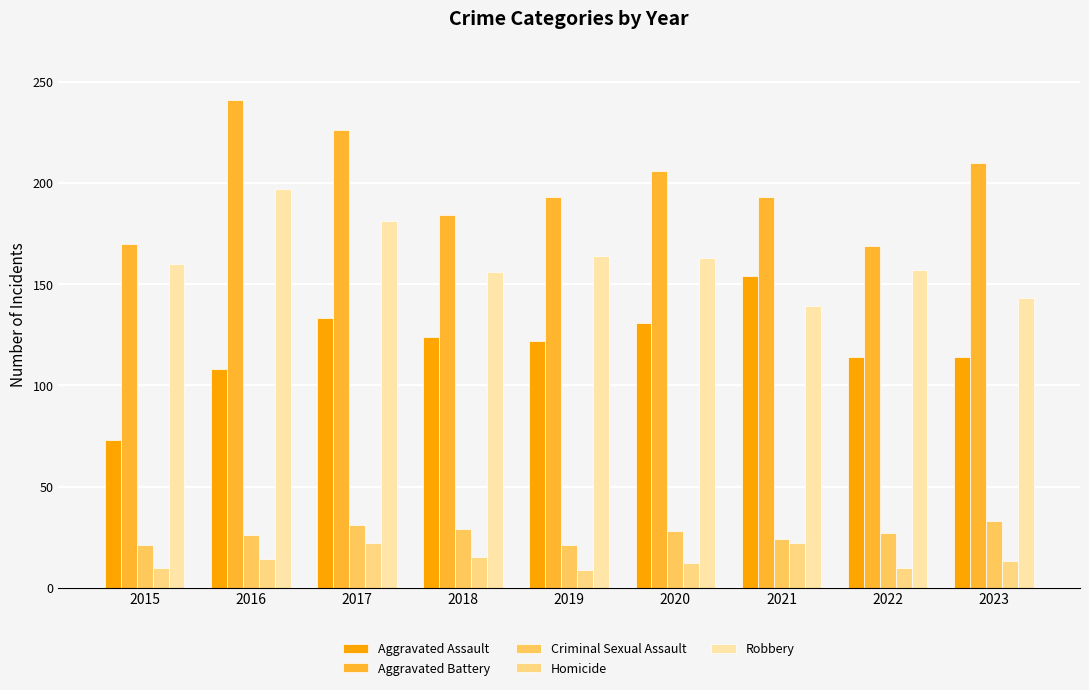

How many data points in Robbery are less than 160?

4